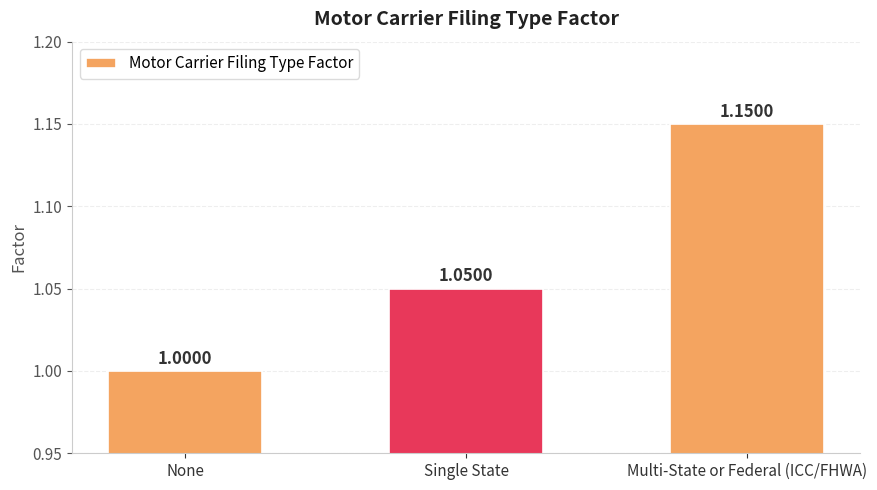

What is the label of the 2nd bar from the right?

Single State